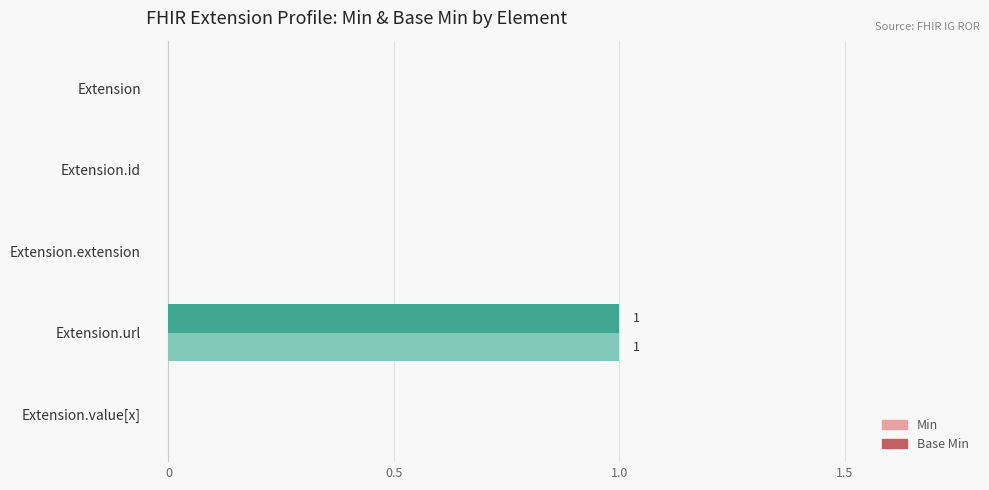

At which category is the sum across all series the highest?

Extension.url